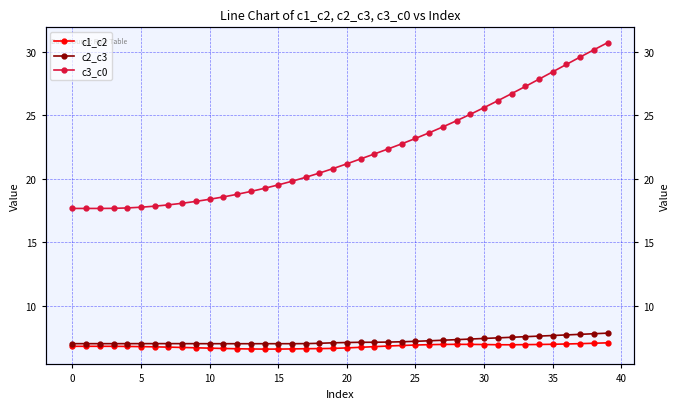

What is the value of the c2_c3 point at the 37th from the left?

7.7